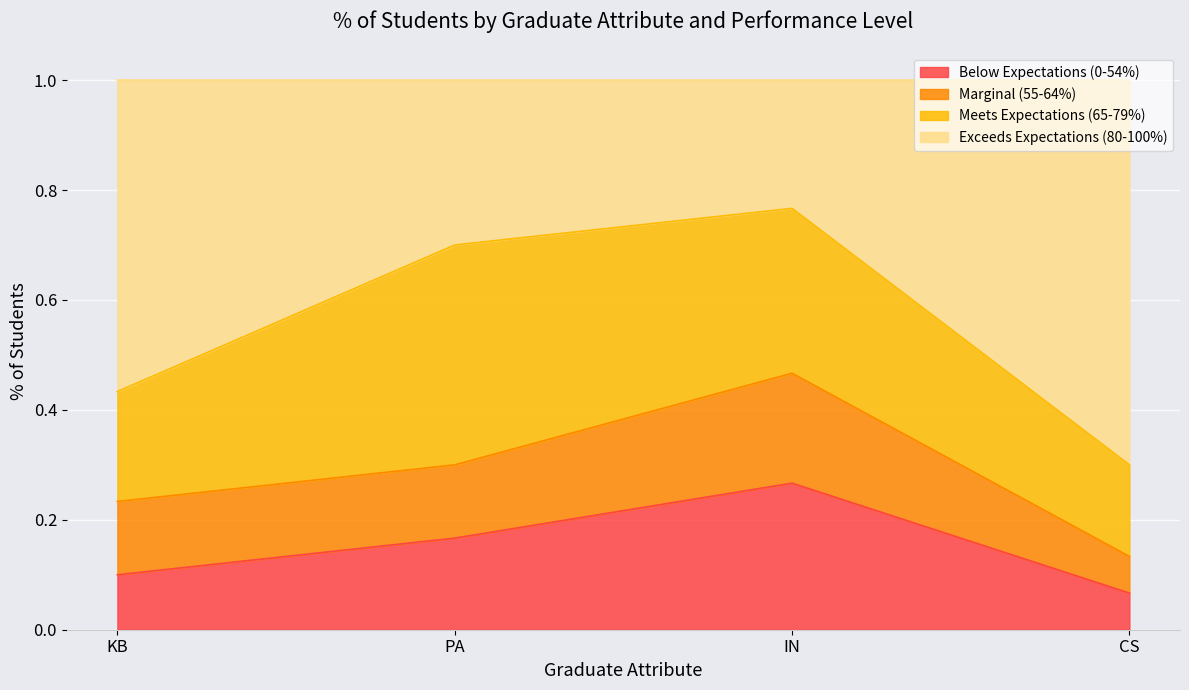

What is the difference between the Below Expectations (0-54%) values at CS and PA?

0.1